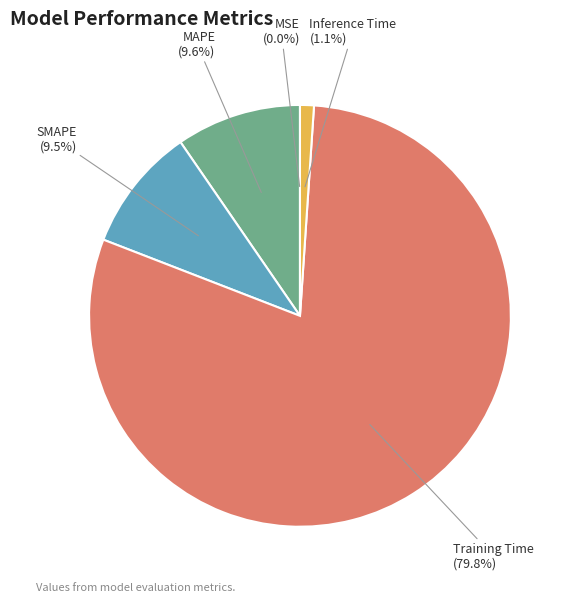

To the nearest percent, what is the difference between the Training Time and MAPE slice percentages?

70%